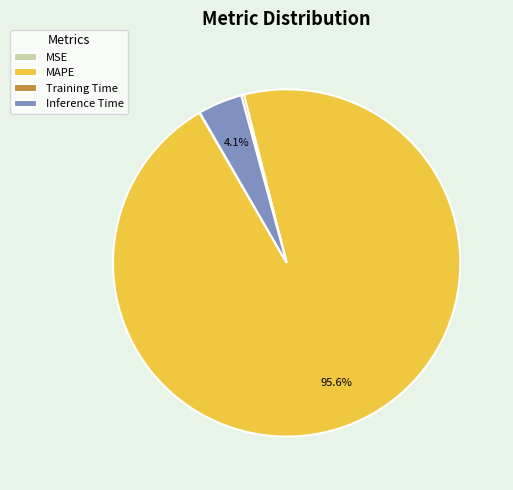

Which slice is the largest?

MAPE